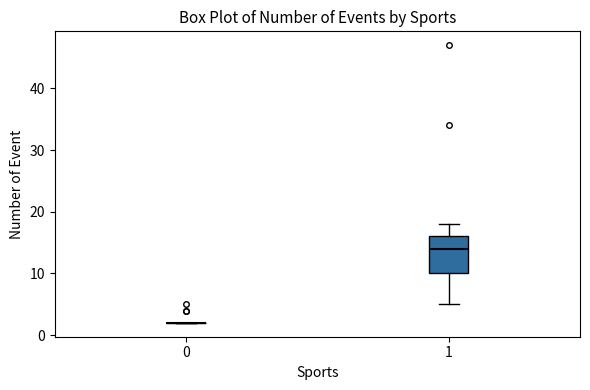

Comparing the boxes themselves (not the whiskers), which one is the tallest?

1